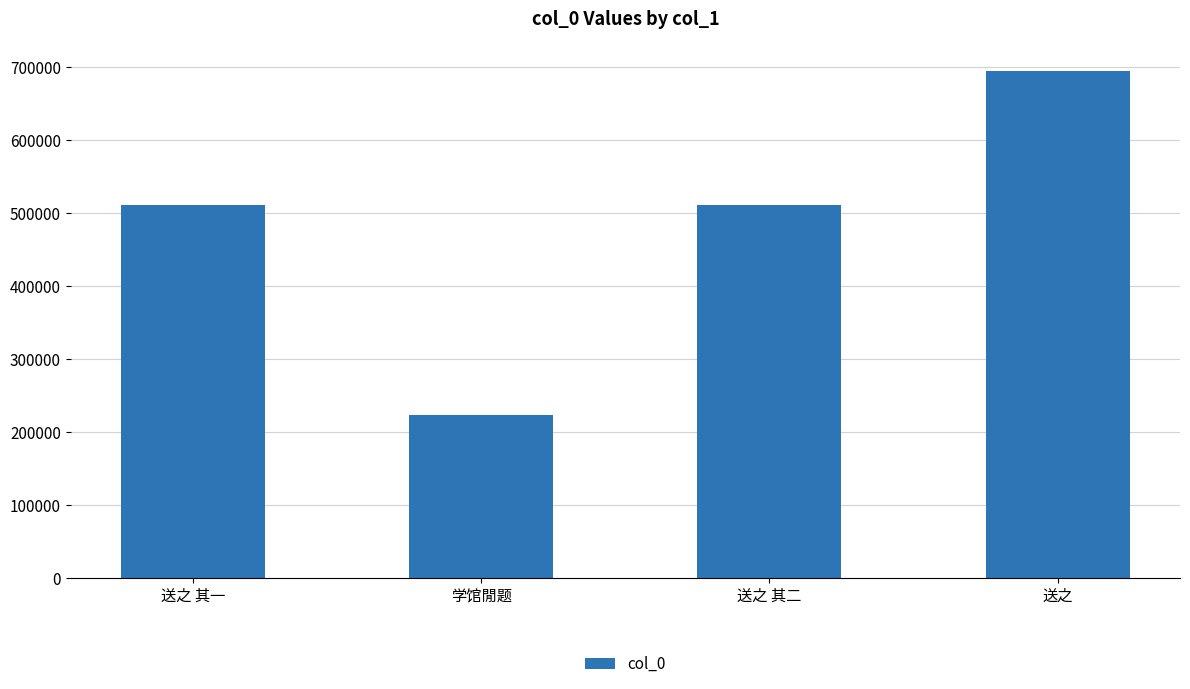

What is the sum of all values?

1938126